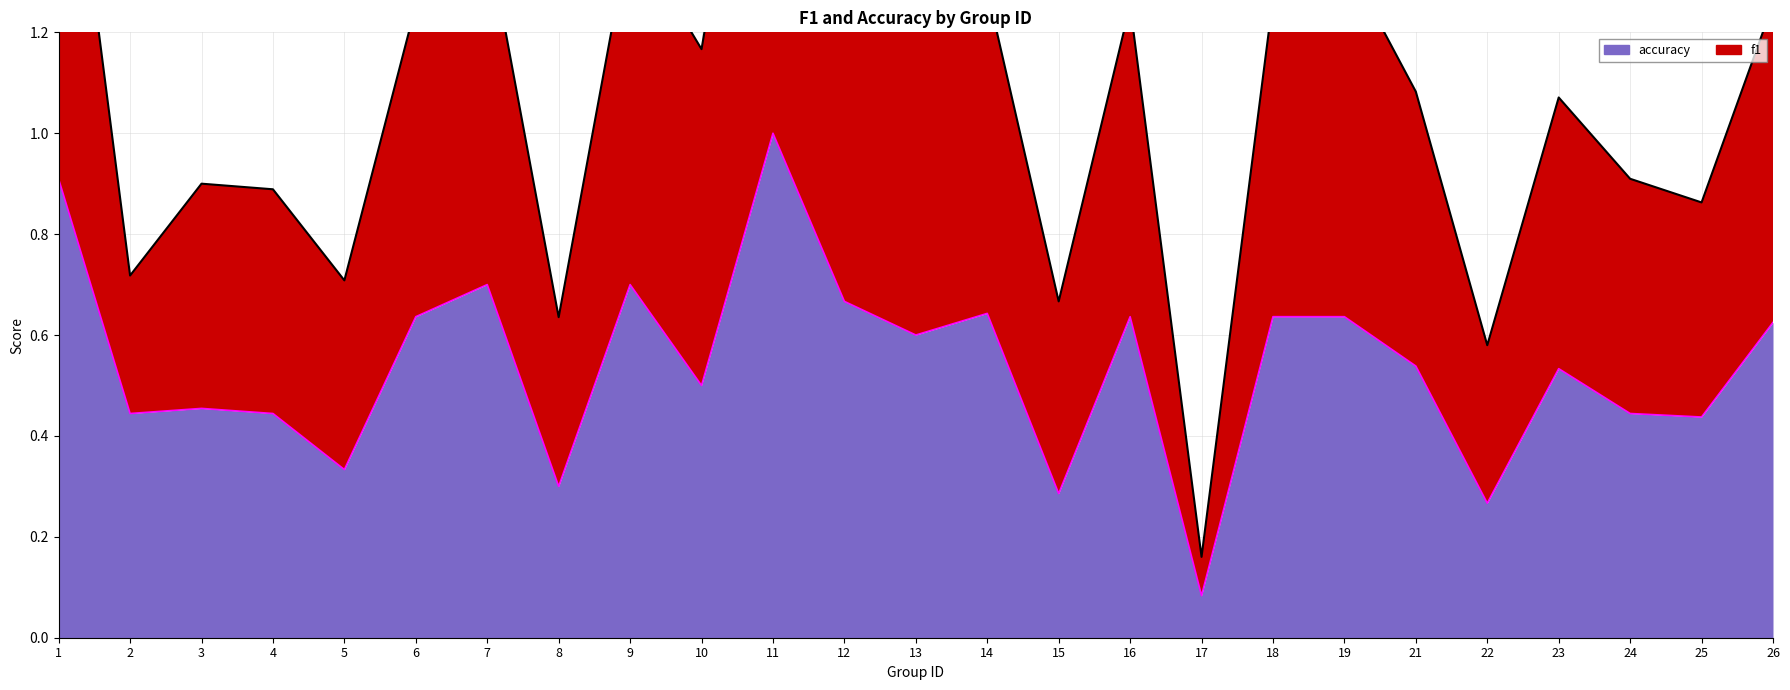

In accuracy, how many points are lower than both neighbors (excluding endpoints)?

9